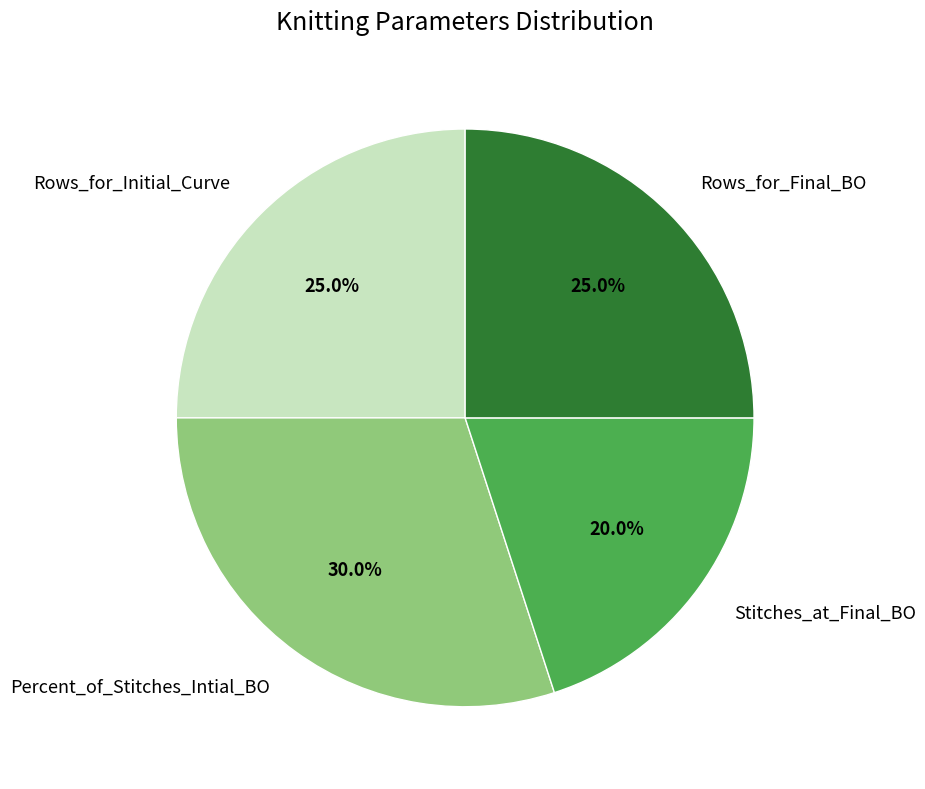

To the nearest percent, what percentage of the pie is Percent_of_Stitches_Intial_BO?

30%